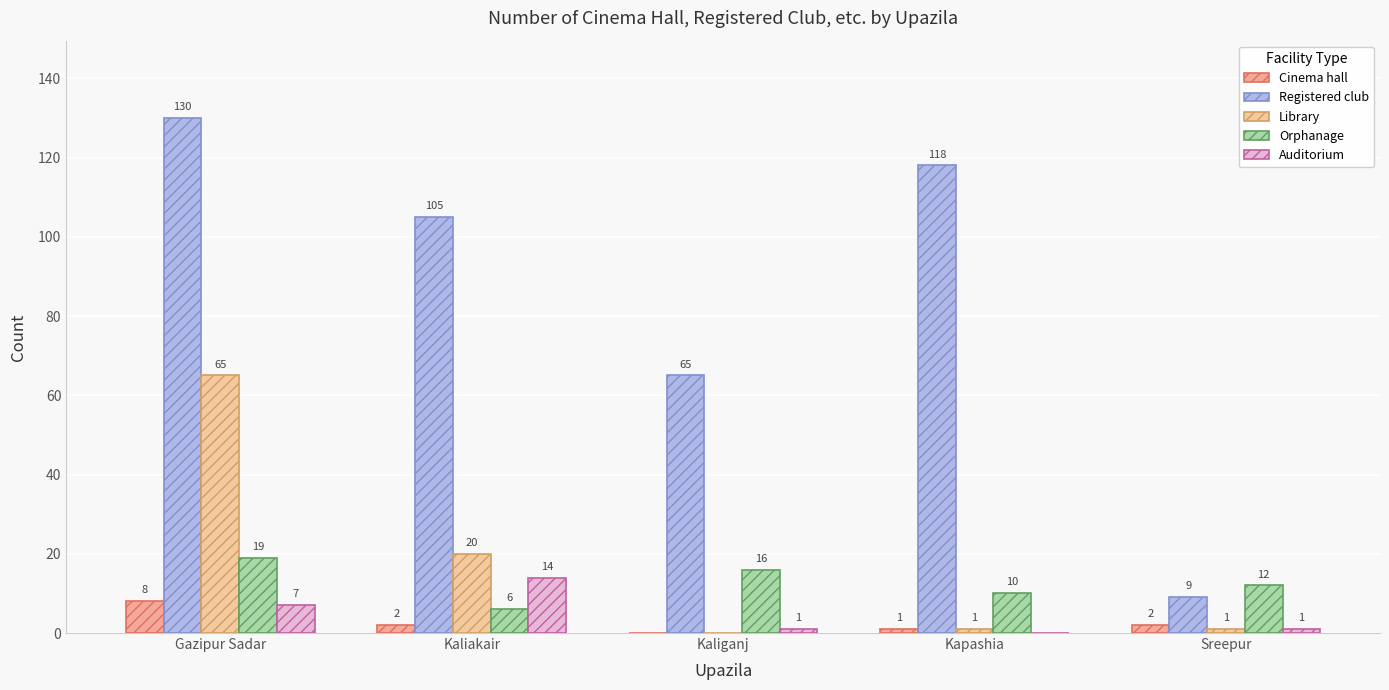

What is the difference between the maximum and minimum values in the Registered club series?

121